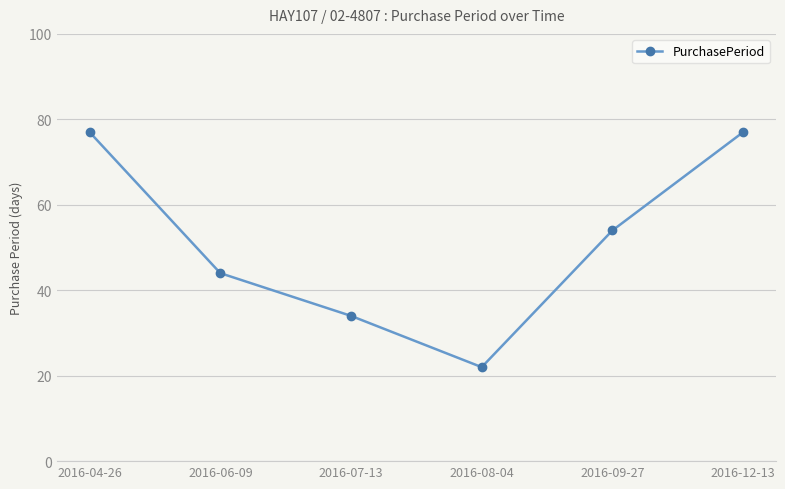

The value at 2016-06-09 is 44. True or false?

True